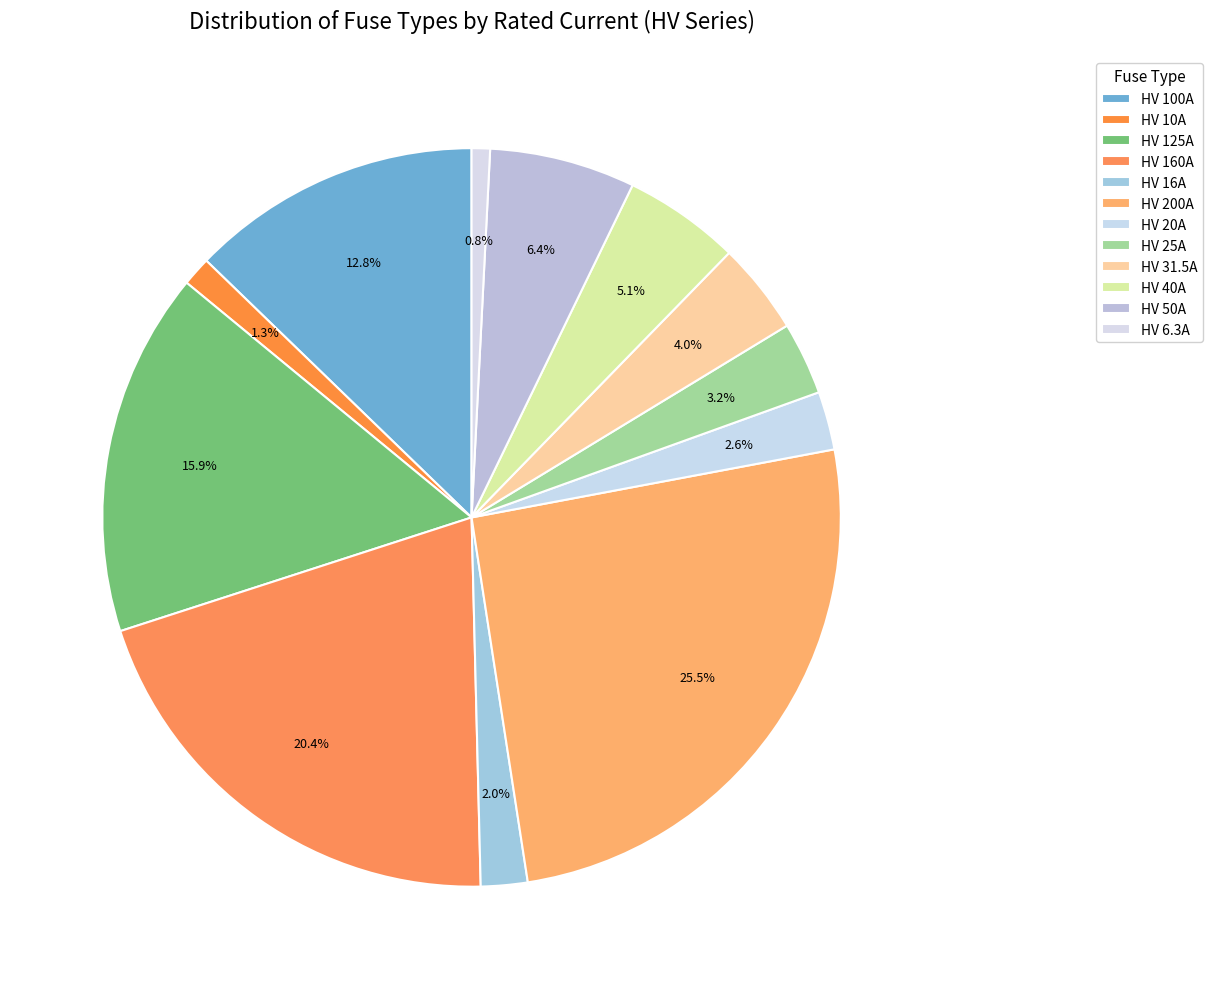

Rank the categories by value from lowest to highest.

HV 6.3A, HV 10A, HV 16A, HV 20A, HV 25A, HV 31.5A, HV 40A, HV 50A, HV 100A, HV 125A, HV 160A, HV 200A